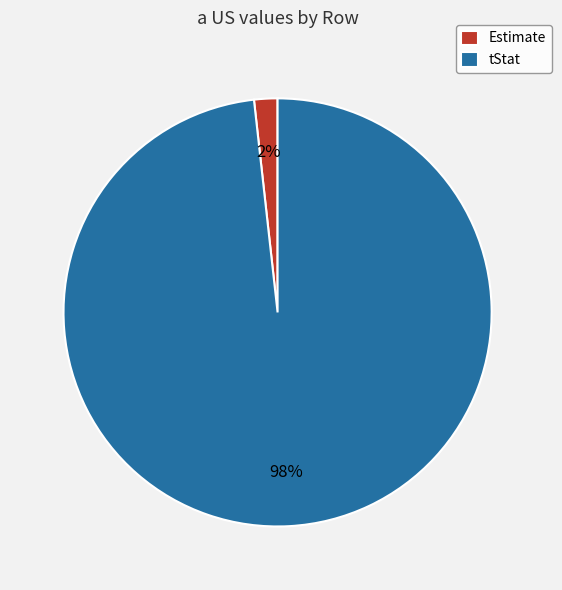

Which slice is the largest?

tStat